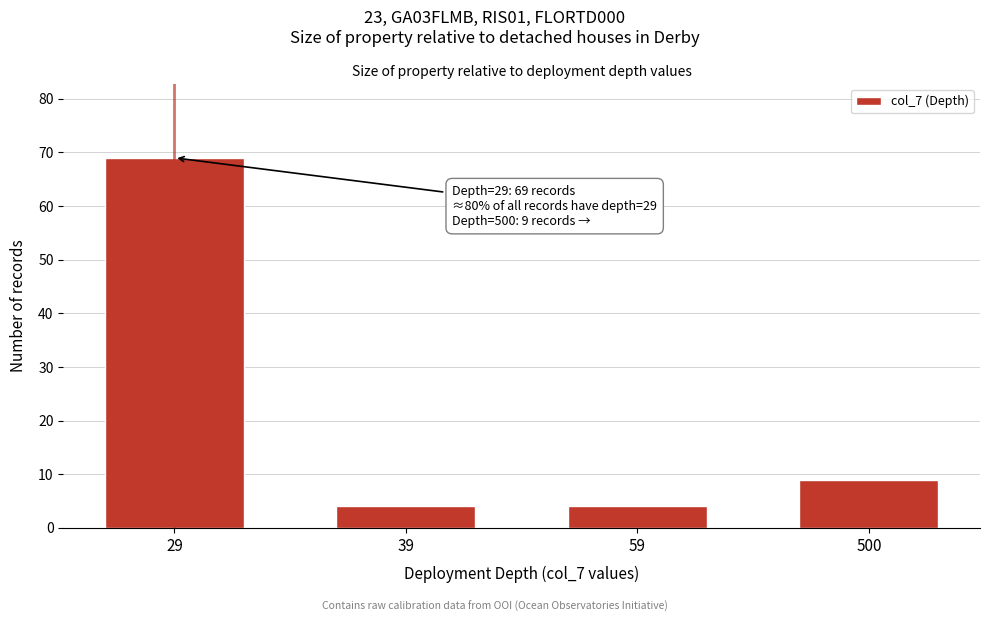

Reading right to left, extract all data points from this chart.

500=9	59=4	39=4	29=69